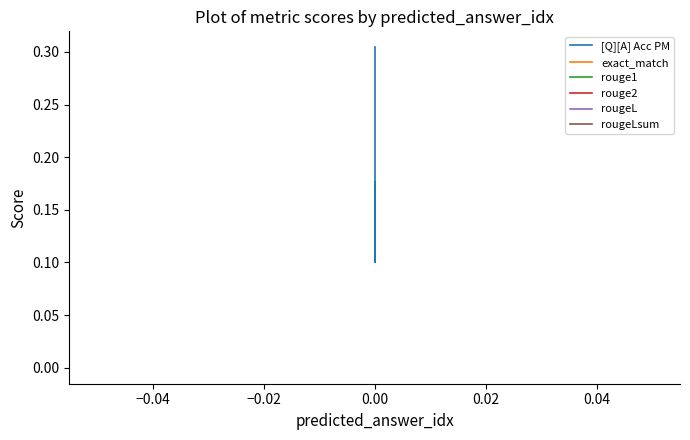

Which has a higher value, −0.06 or −0.02?

−0.02